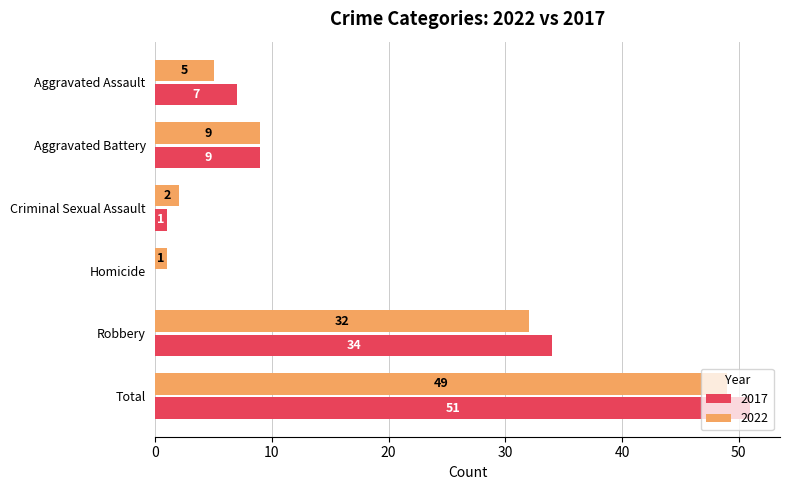

What is the greatest value displayed?

51